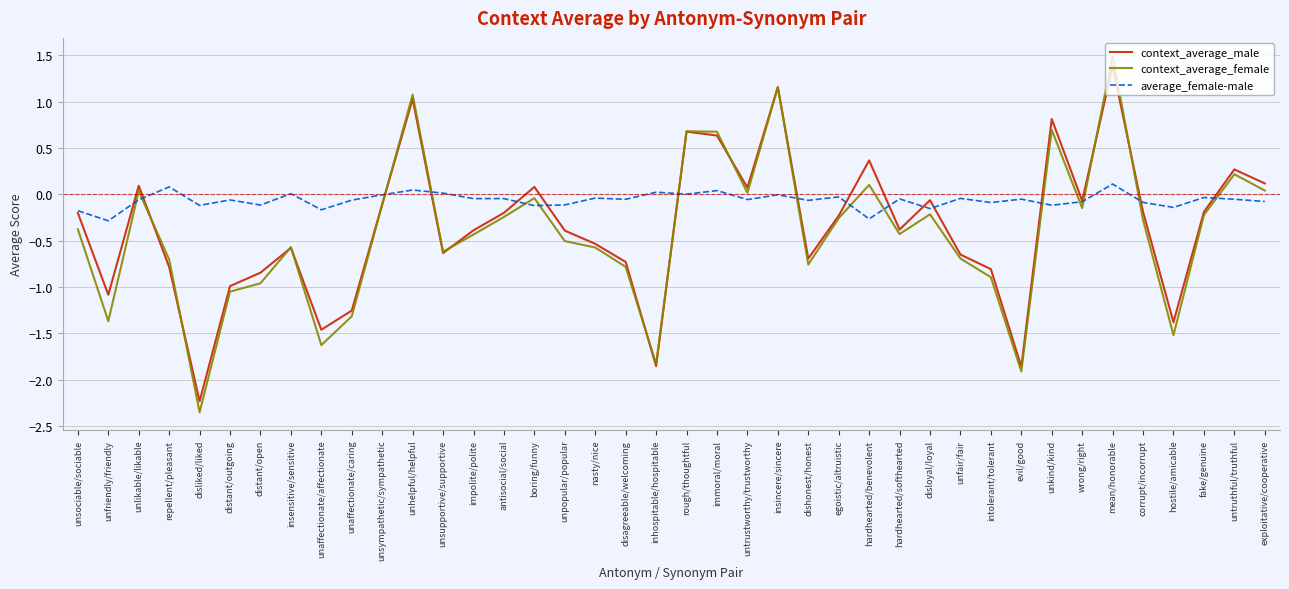

What is the maximum value for context_average_female?

1.5